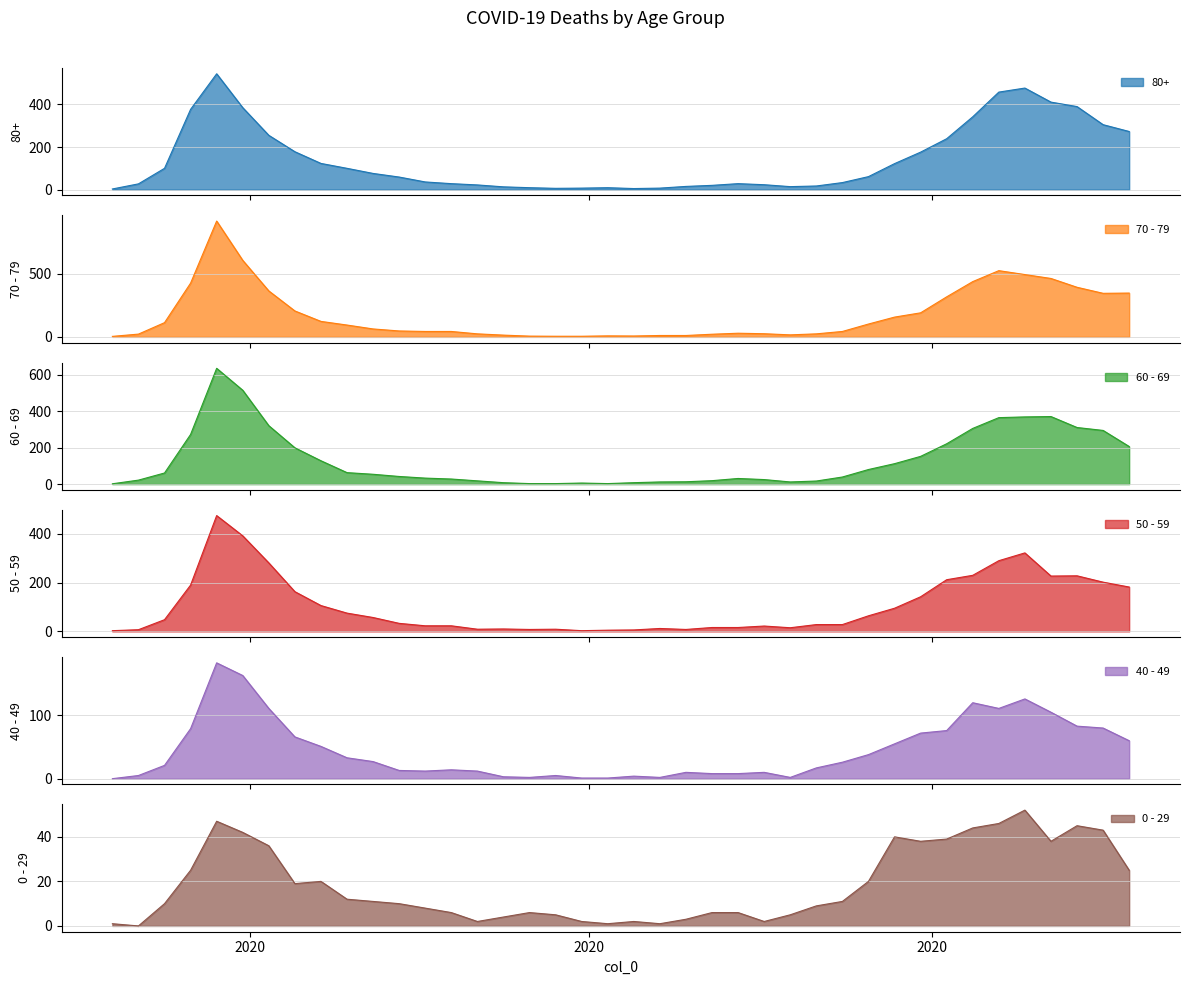

At which label does 0 - 29 reach its peak?

2020-10-26